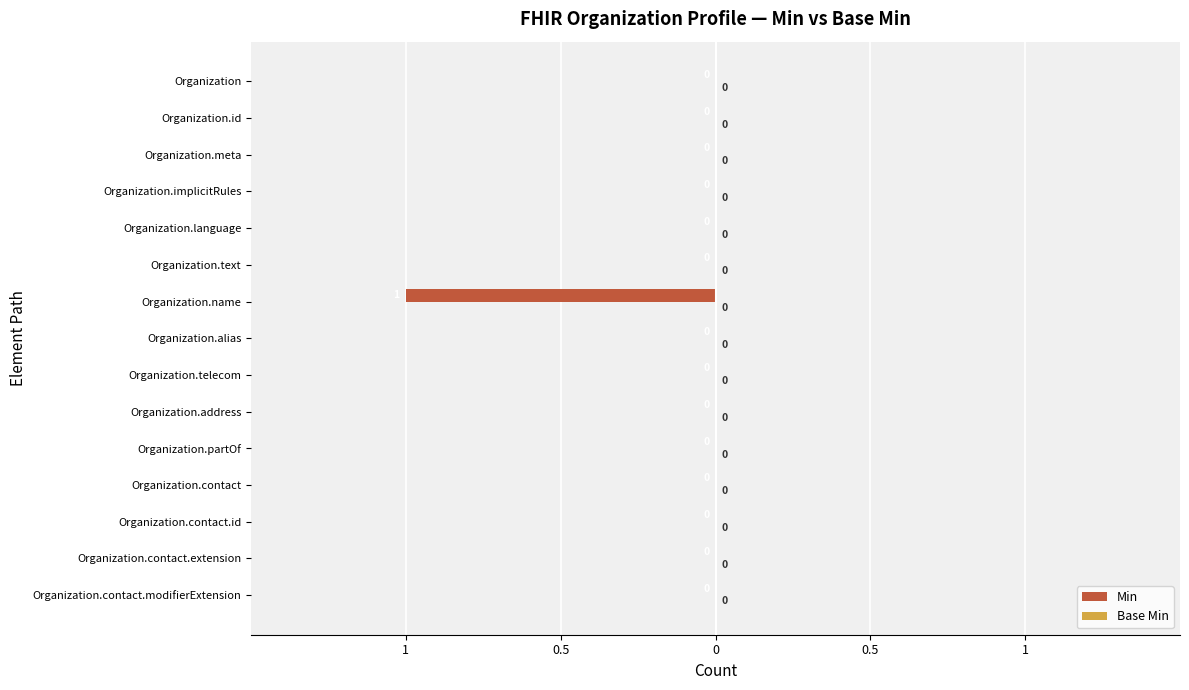

Are the bars horizontal?

Yes